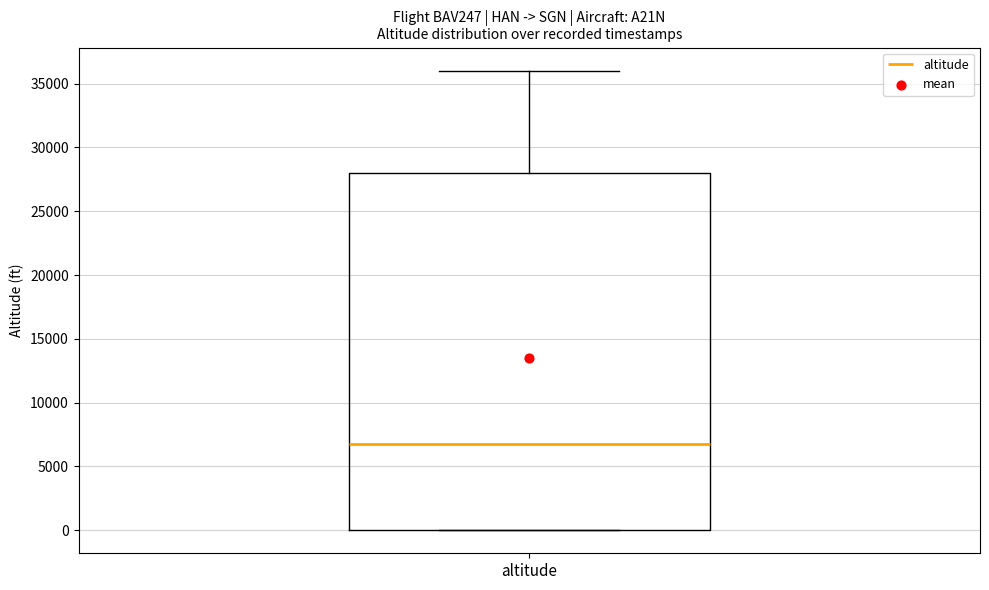

Transcribe this box plot: give where the median line is, the range the box spans, and where the two whiskers end, as read against the y-axis. The values are not printed on the chart, so give them approximately, as read against the axis.

median 7000, box 0 to 28000, whiskers 0 to 36000